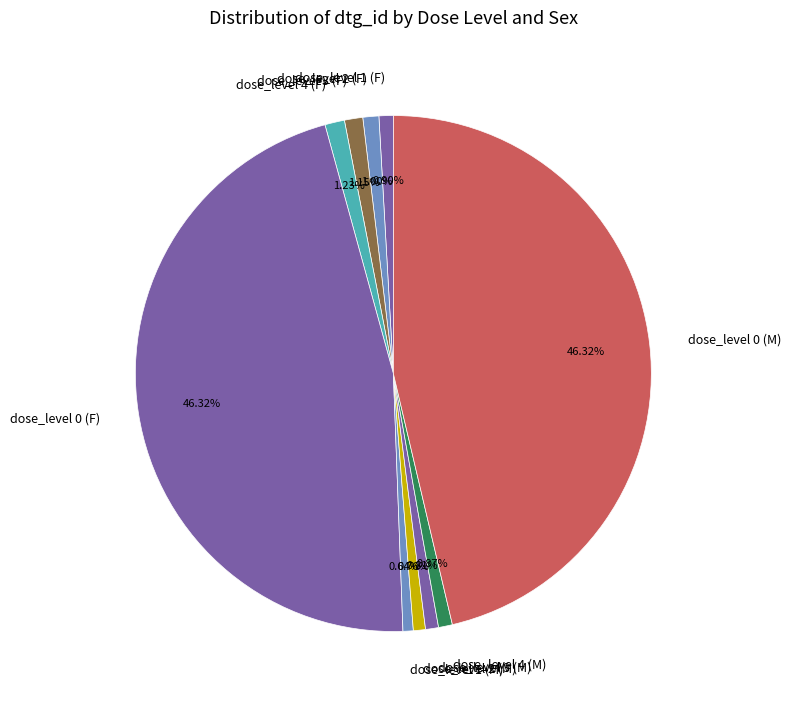

Is it true that dose_level 2 (M) is 1% of the pie?

True